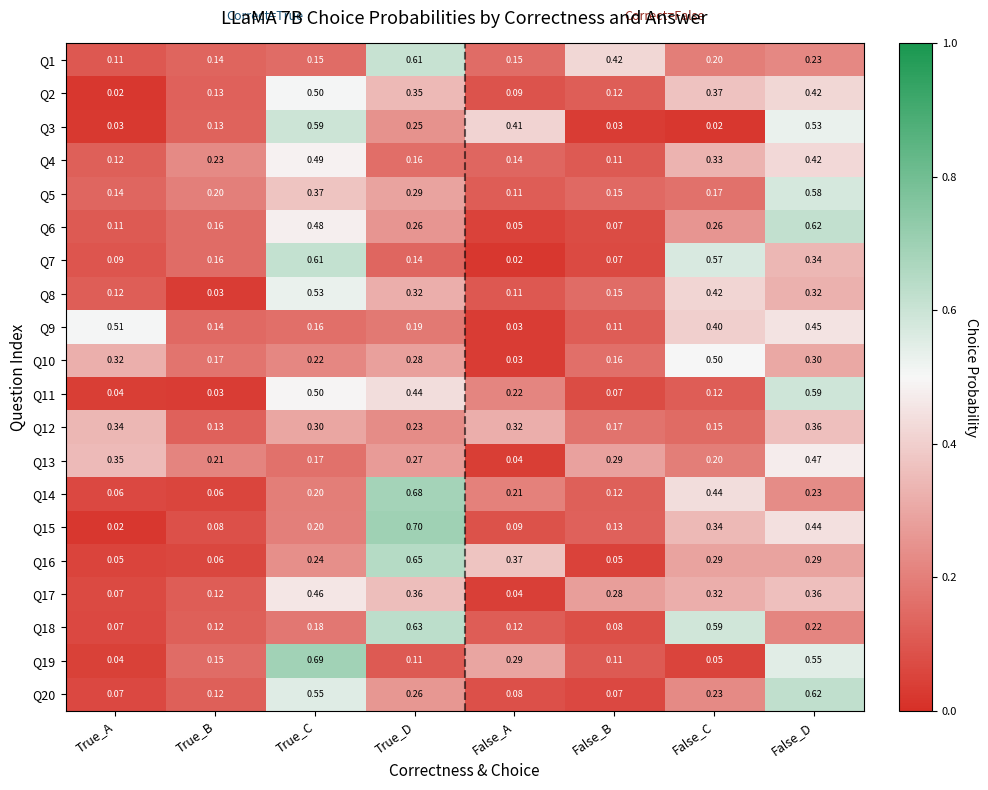

Which series changed the most between True_D and False_D?

Q14